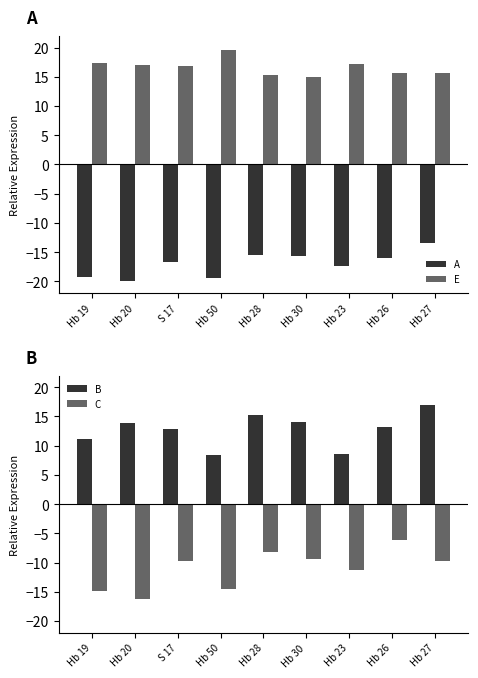

Reading right to left, list all the values displayed in this chart.

A: Hb 27=-13.4	Hb 26=-16.0	Hb 23=-17.4	Hb 30=-15.6	Hb 28=-15.4	Hb 50=-19.3	S 17=-16.7	Hb 20=-19.9	Hb 19=-19.2
E: Hb 27=15.6	Hb 26=15.6	Hb 23=17.2	Hb 30=15.0	Hb 28=15.3	Hb 50=19.6	S 17=16.9	Hb 20=17.0	Hb 19=17.3
B: Hb 27=17.0	Hb 26=13.2	Hb 23=8.6	Hb 30=14.0	Hb 28=15.2	Hb 50=8.3	S 17=12.9	Hb 20=13.8	Hb 19=11.2
C: Hb 27=-9.7	Hb 26=-6.2	Hb 23=-11.2	Hb 30=-9.3	Hb 28=-8.1	Hb 50=-14.5	S 17=-9.8	Hb 20=-16.3	Hb 19=-14.8